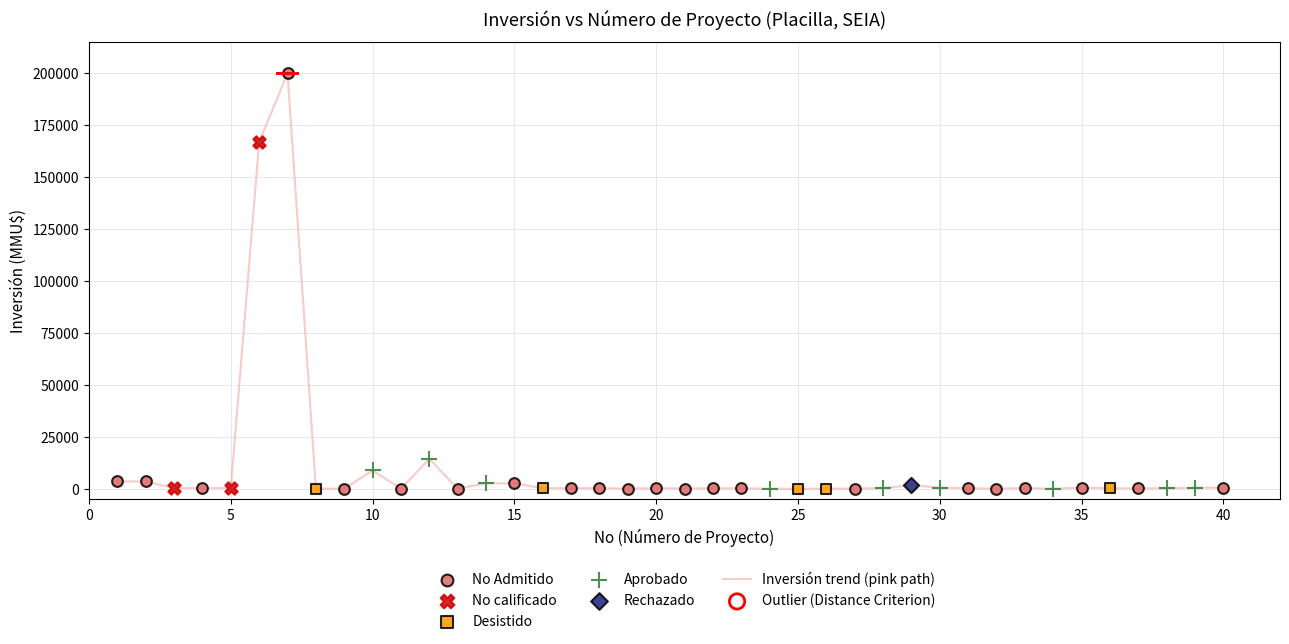

What is the maximum value shown in the chart?

200000